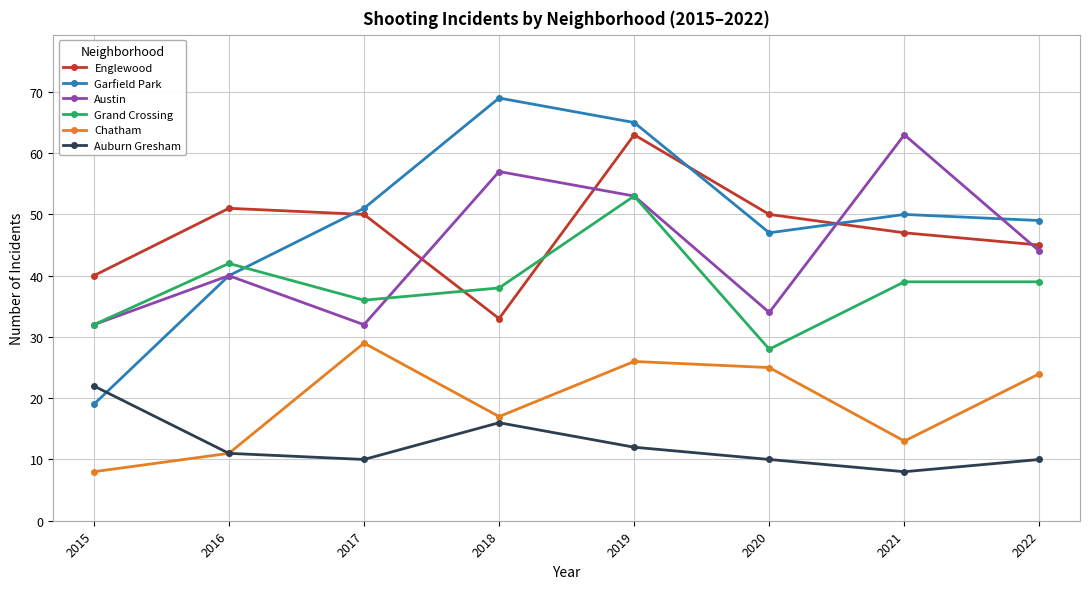

Reading left to right, list all the values displayed in this chart.

Englewood: 40	51	50	33	63	50	47	45
Garfield Park: 19	40	51	69	65	47	50	49
Austin: 32	40	32	57	53	34	63	44
Grand Crossing: 32	42	36	38	53	28	39	39
Chatham: 8	11	29	17	26	25	13	24
Auburn Gresham: 22	11	10	16	12	10	8	10